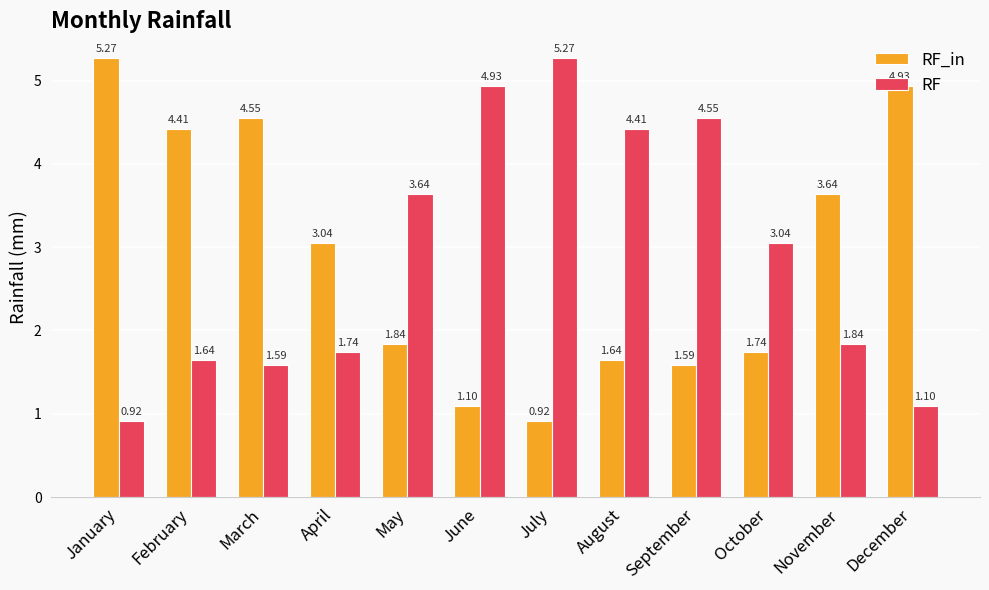

Where is RF_in nearest to the value 3?

April